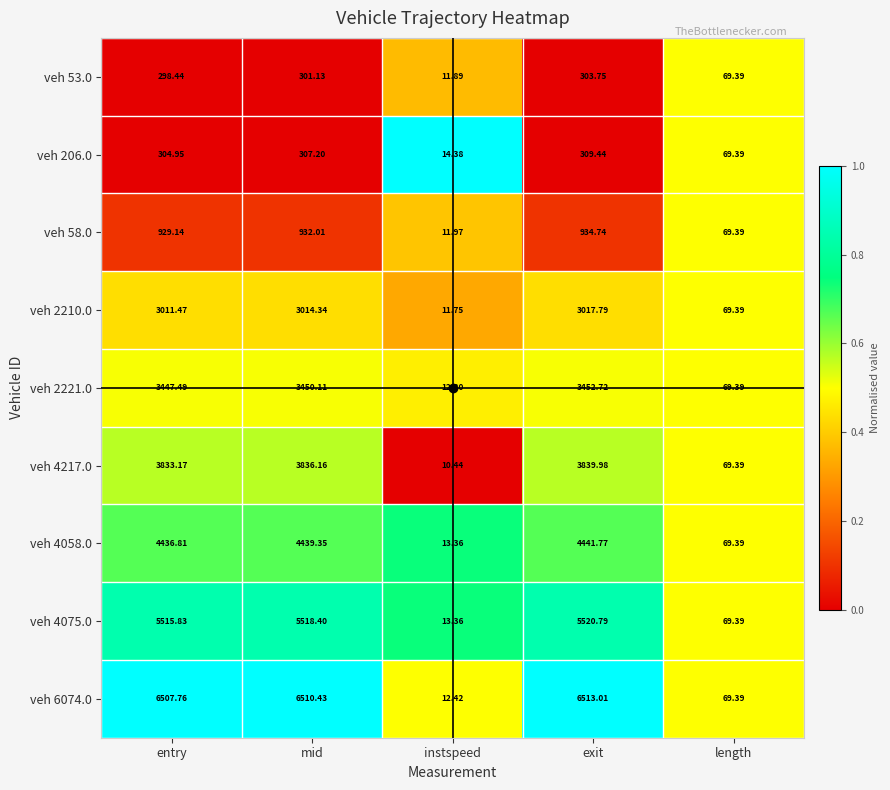

At which category does the chart reach its minimum across all series?

instspeed